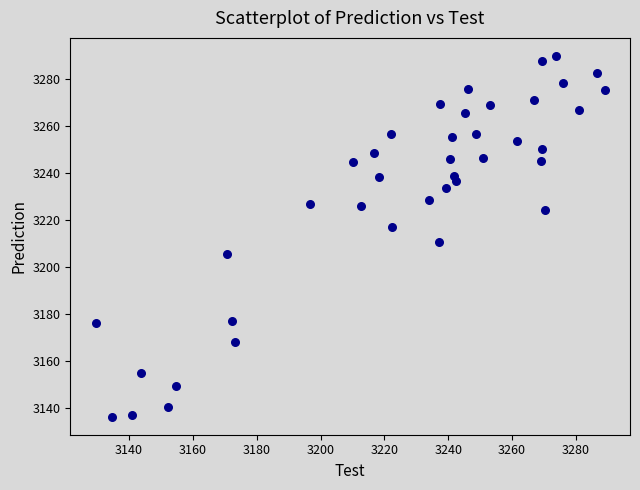

What is the range of Y values (max minus min)?

153.5